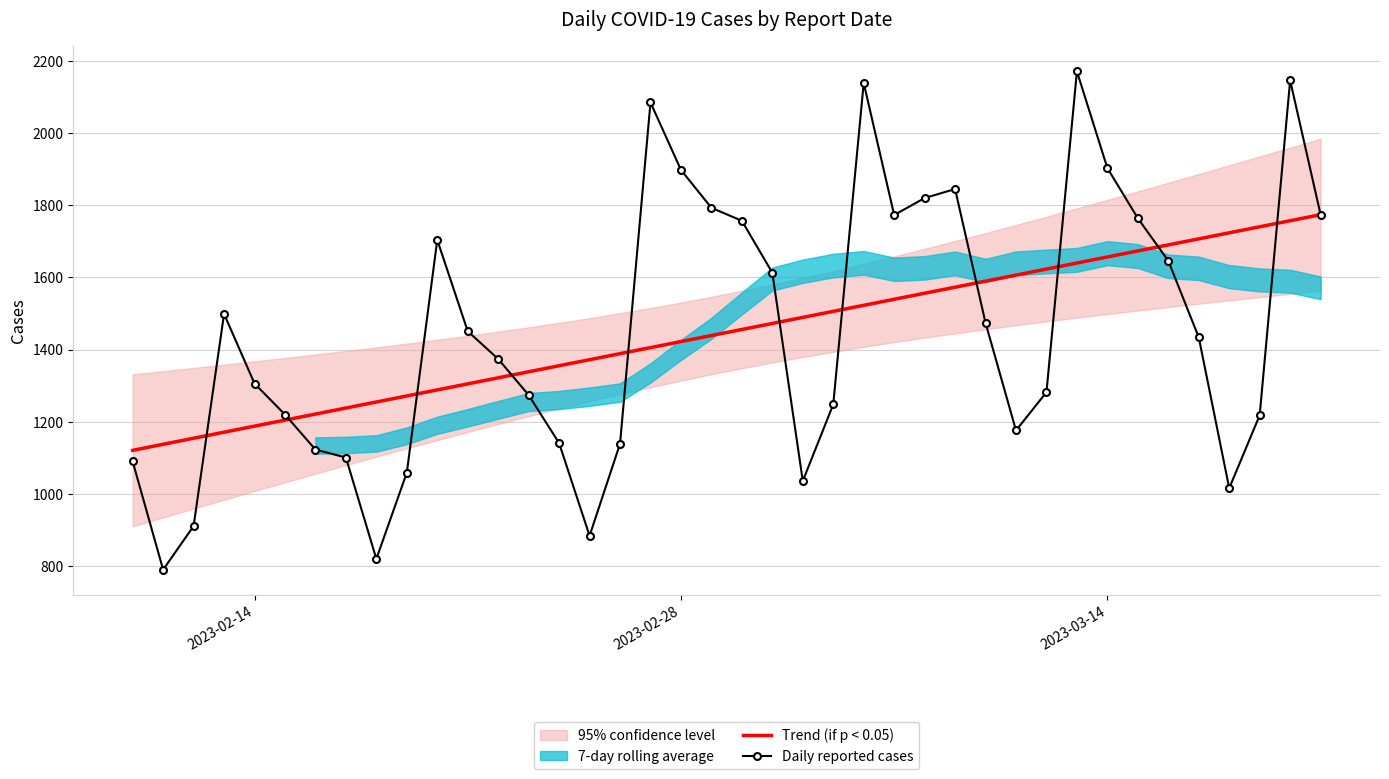

What is the highest value of the Daily reported cases series?

2171.0